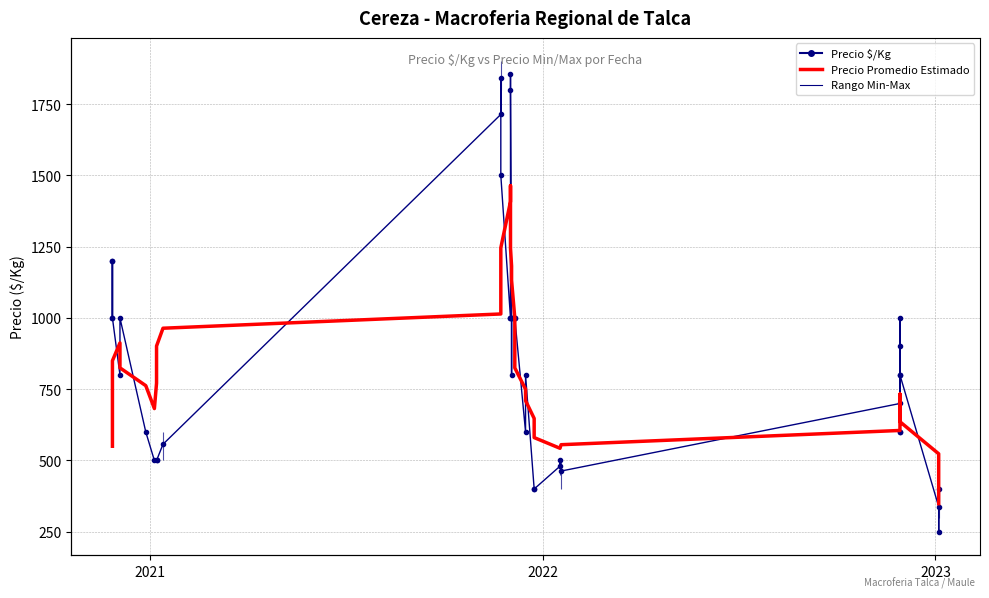

Rank the series by their average value, from lowest to highest.

Precio Promedio Estimado, Precio $/Kg